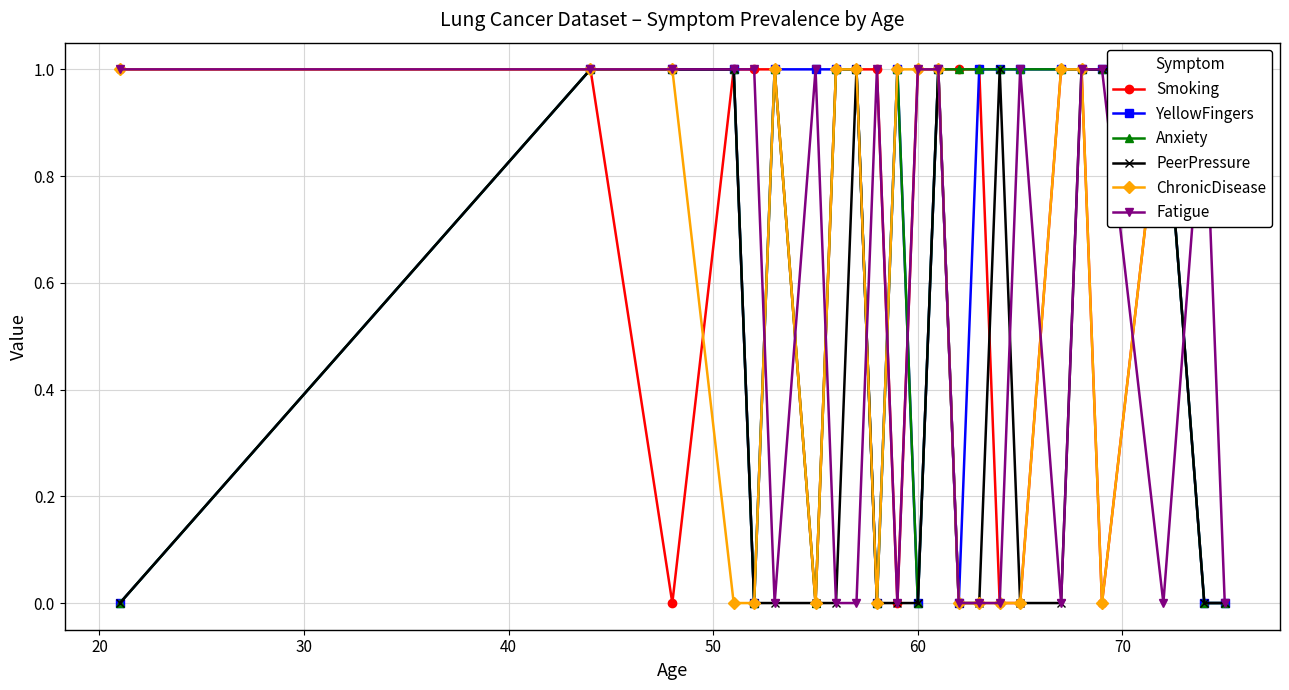

How many lines are shown in the chart?

6